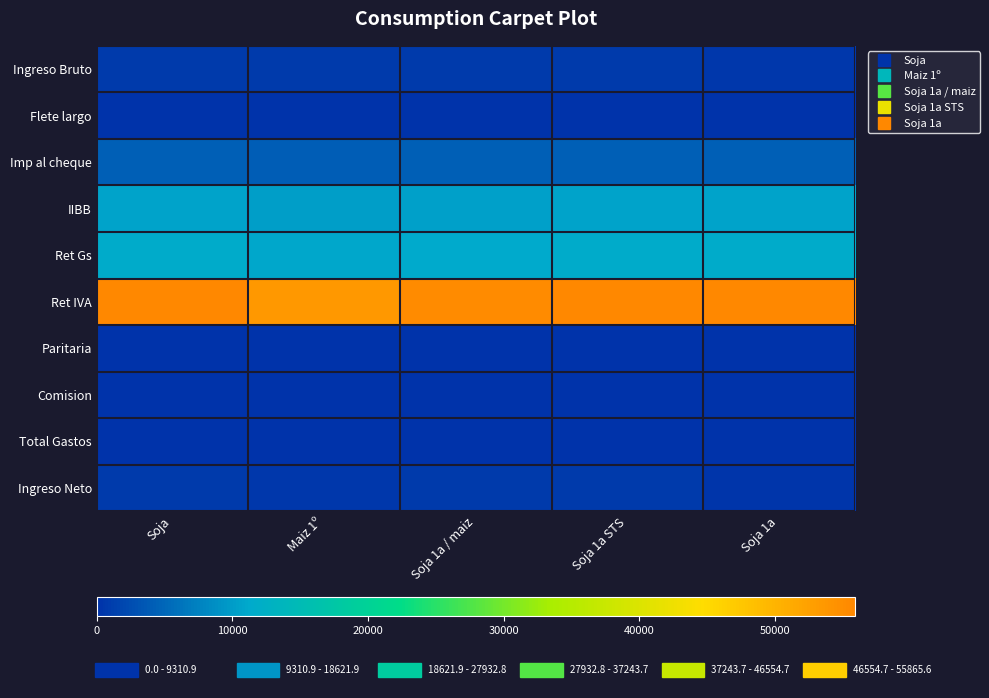

Reading right to left, list all the values displayed in this chart.

Ingreso Bruto: Soja 1a=477.4	Soja 1a STS=851.0	Soja 1a / maiz=805.0	Maiz 1º=780.0	Soja=812.0
Flete largo: Soja 1a=65.1	Soja 1a STS=111.0	Soja 1a / maiz=105.0	Maiz 1º=195.0	Soja=84.0
Imp al cheque: Soja 1a=4189.9	Soja 1a STS=4189.9	Soja 1a / maiz=4153.8	Maiz 1º=4024.8	Soja=4189.9
IIBB: Soja 1a=10474.8	Soja 1a STS=10474.8	Soja 1a / maiz=10384.5	Maiz 1º=10062.0	Soja=10474.8
Ret Gs: Soja 1a=11382.6	Soja 1a STS=11382.6	Soja 1a / maiz=11284.5	Maiz 1º=10934.0	Soja=11382.6
Ret IVA: Soja 1a=55865.6	Soja 1a STS=55865.6	Soja 1a / maiz=55384.0	Maiz 1º=53664.0	Soja=55865.6
Paritaria: Soja 1a=0.0	Soja 1a STS=0.0	Soja 1a / maiz=0.0	Maiz 1º=0.0	Soja=0.0
Comision: Soja 1a=4.8	Soja 1a STS=8.5	Soja 1a / maiz=8.1	Maiz 1º=7.8	Soja=8.1
Total Gastos: Soja 1a=69.9	Soja 1a STS=119.5	Soja 1a / maiz=113.0	Maiz 1º=202.8	Soja=92.1
Ingreso Neto: Soja 1a=407.5	Soja 1a STS=731.5	Soja 1a / maiz=692.0	Maiz 1º=577.2	Soja=719.9